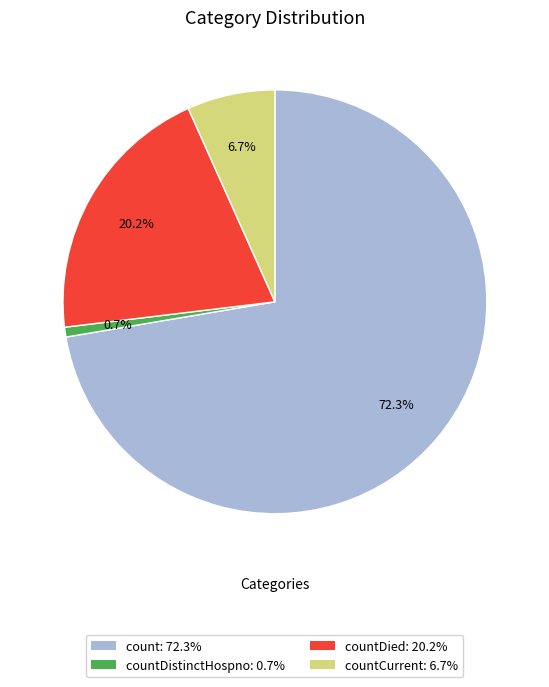

To the nearest percent, what is the average slice percentage?

25%